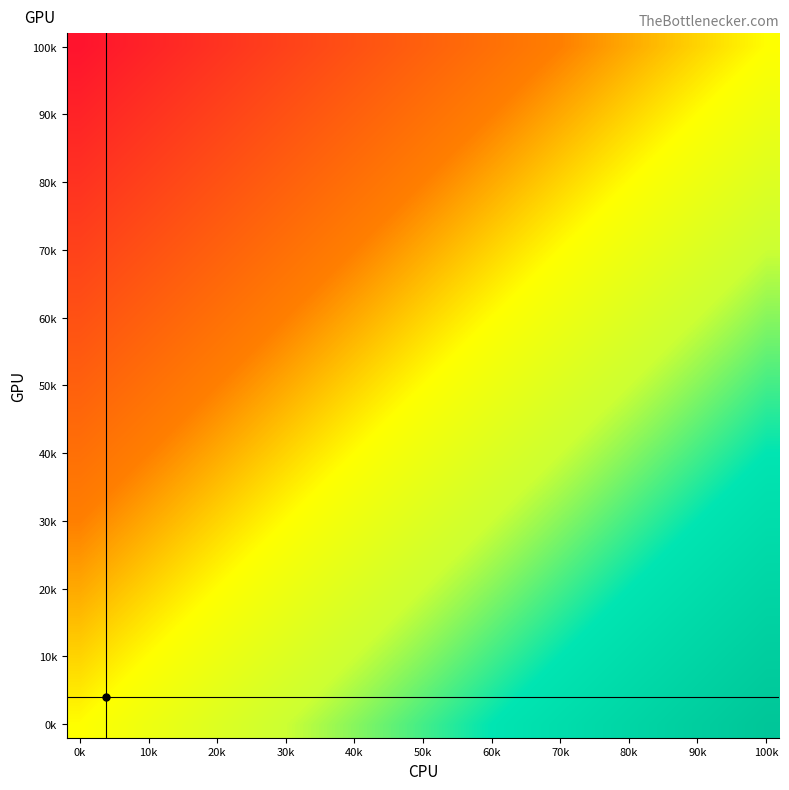

Count the number of categories in the chart.

27